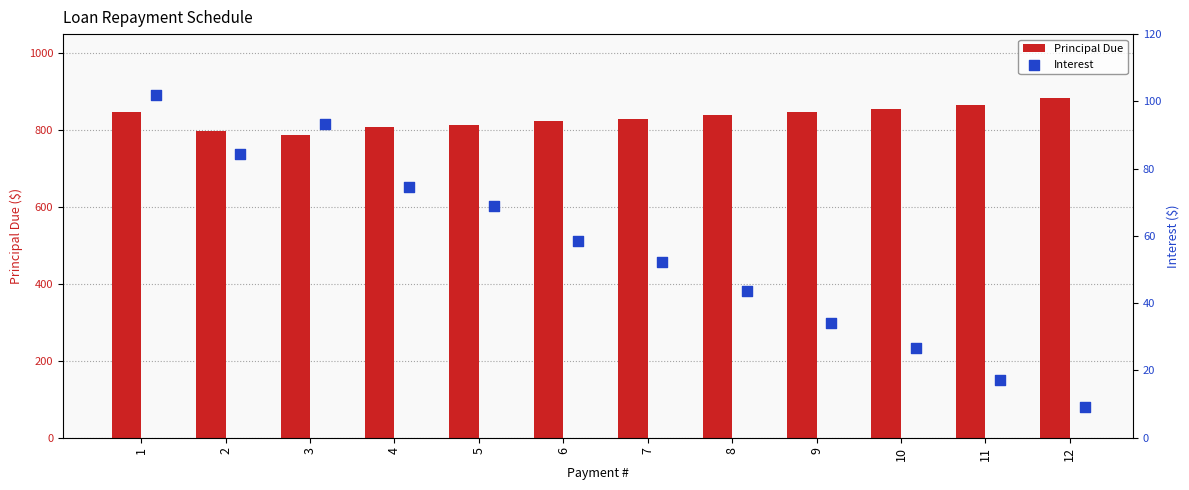

Which series reaches the minimum Y coordinate?

Interest